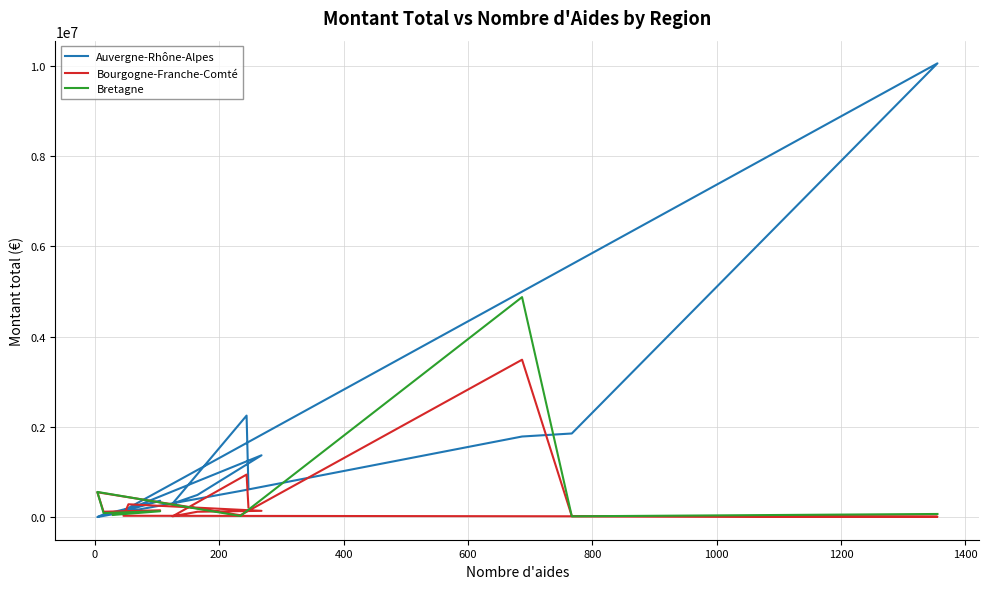

True or false: Bourgogne-Franche-Comté has more than 2 points higher than both neighbors.

True